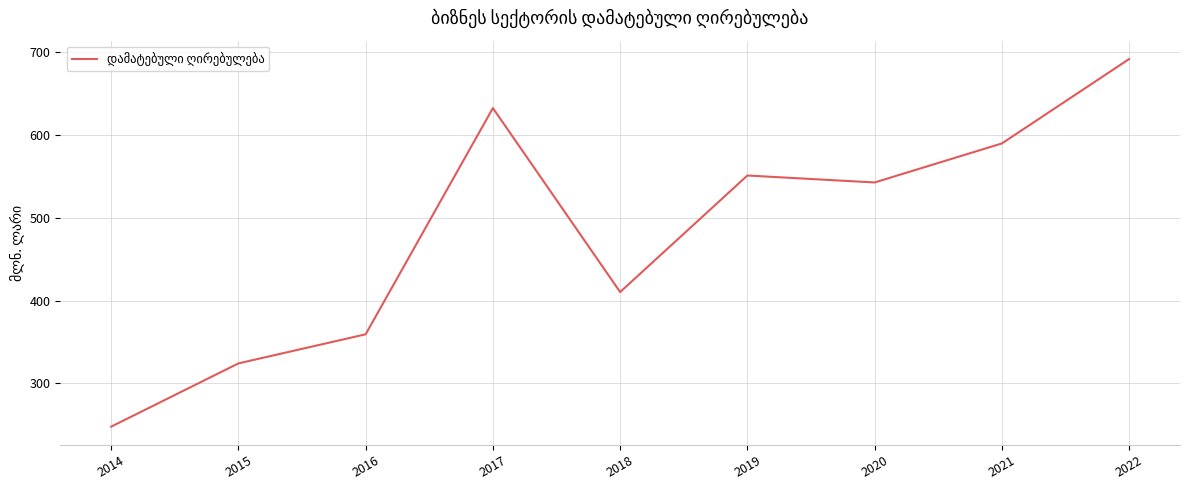

List the labels in order of value, largest first.

2022, 2017, 2021, 2019, 2020, 2018, 2016, 2015, 2014